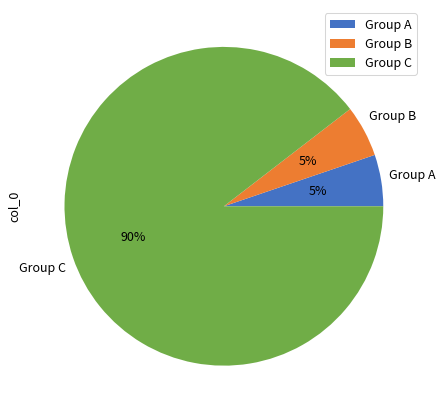

Between Group C and Group B, which is larger?

Group C